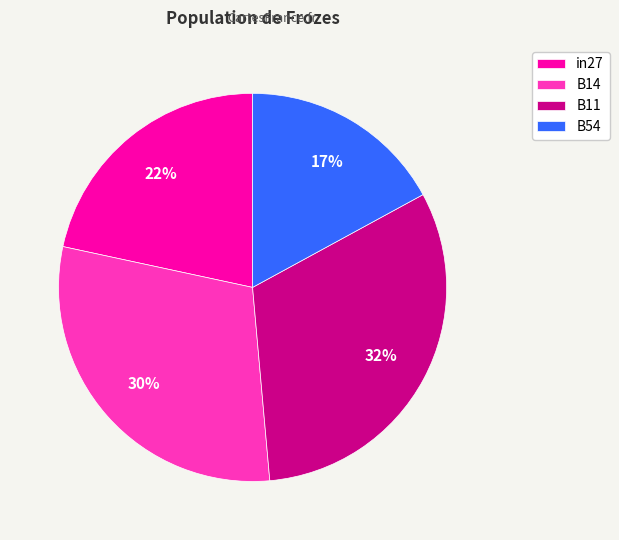

To the nearest percent, what is the average slice percentage?

25%